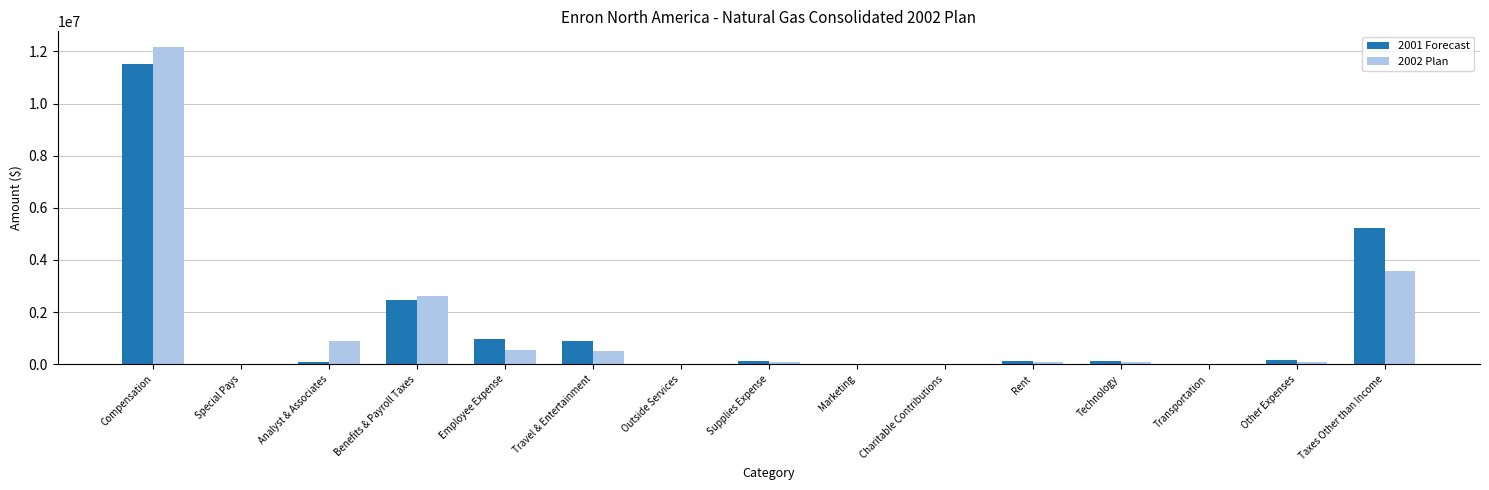

Is it true that 2001 Forecast equals 11530476.9 at Compensation?

True